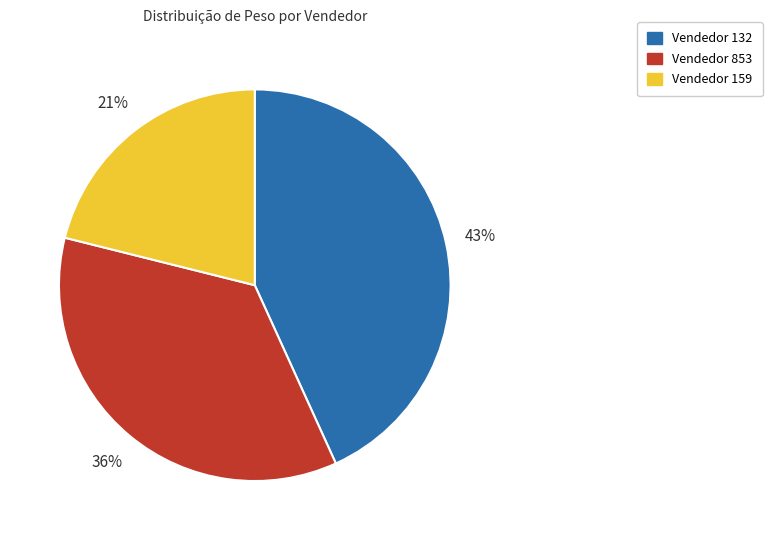

Does any single category account for the majority?

No